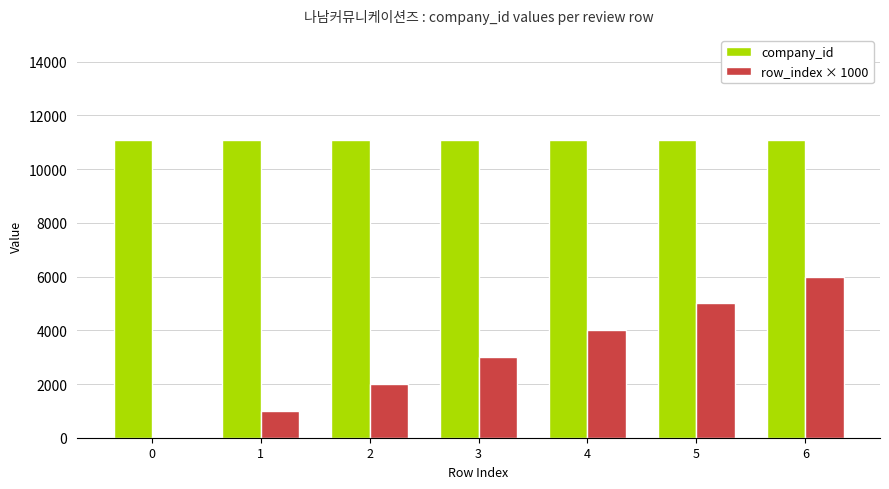

True or false: company_id has a value of 5990 at 2.

False